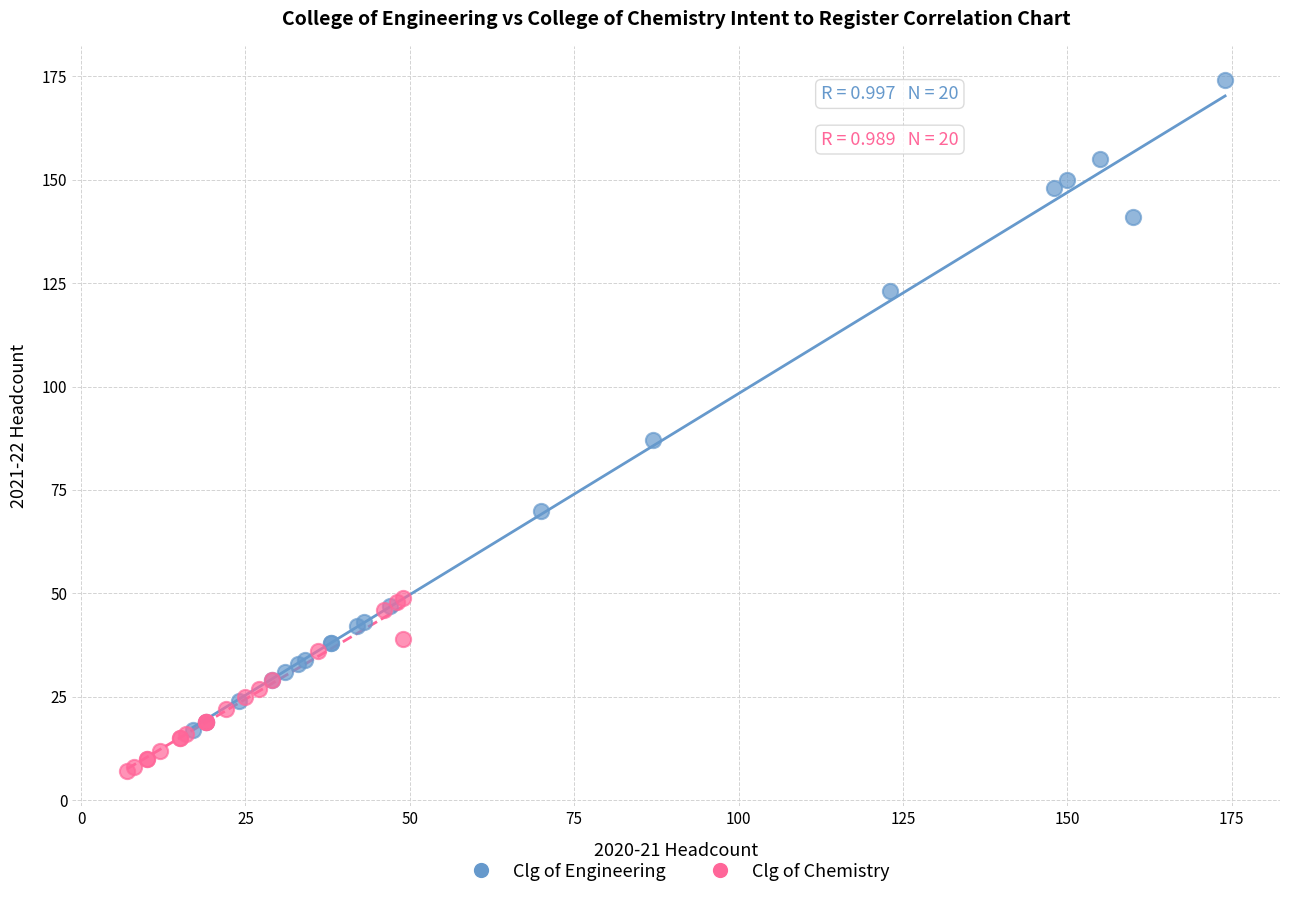

Which series contains the lowest Y value?

Clg of Chemistry